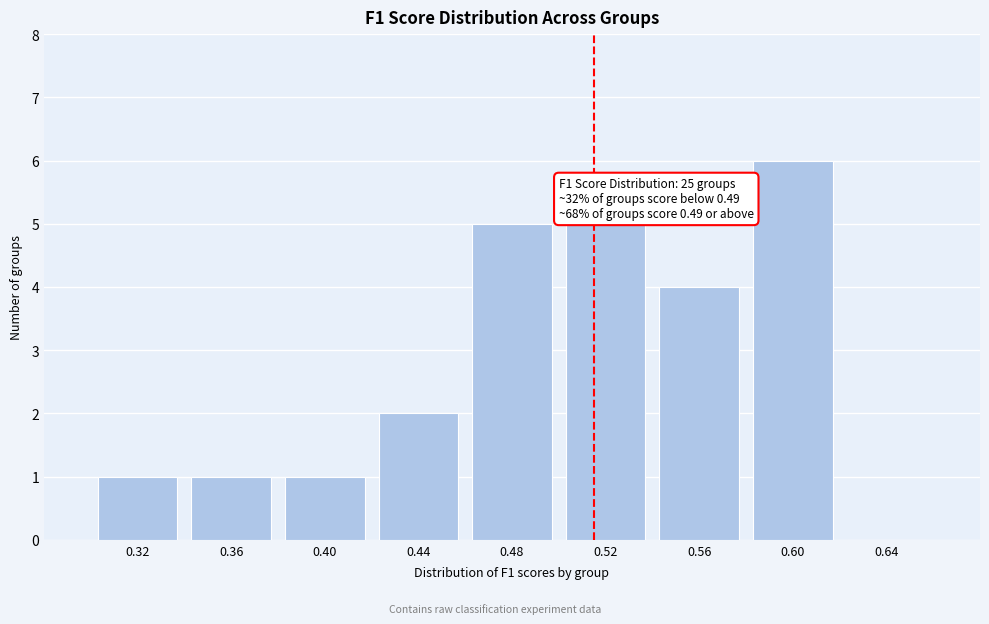

Over which range of the x-axis is the bar tallest?

0.58 to 0.62